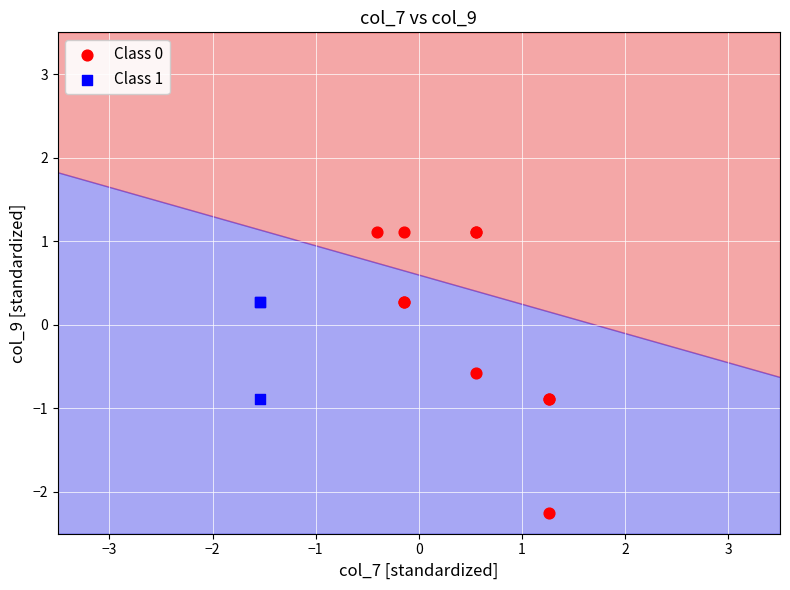

Which series contains the lowest Y value?

Class 0